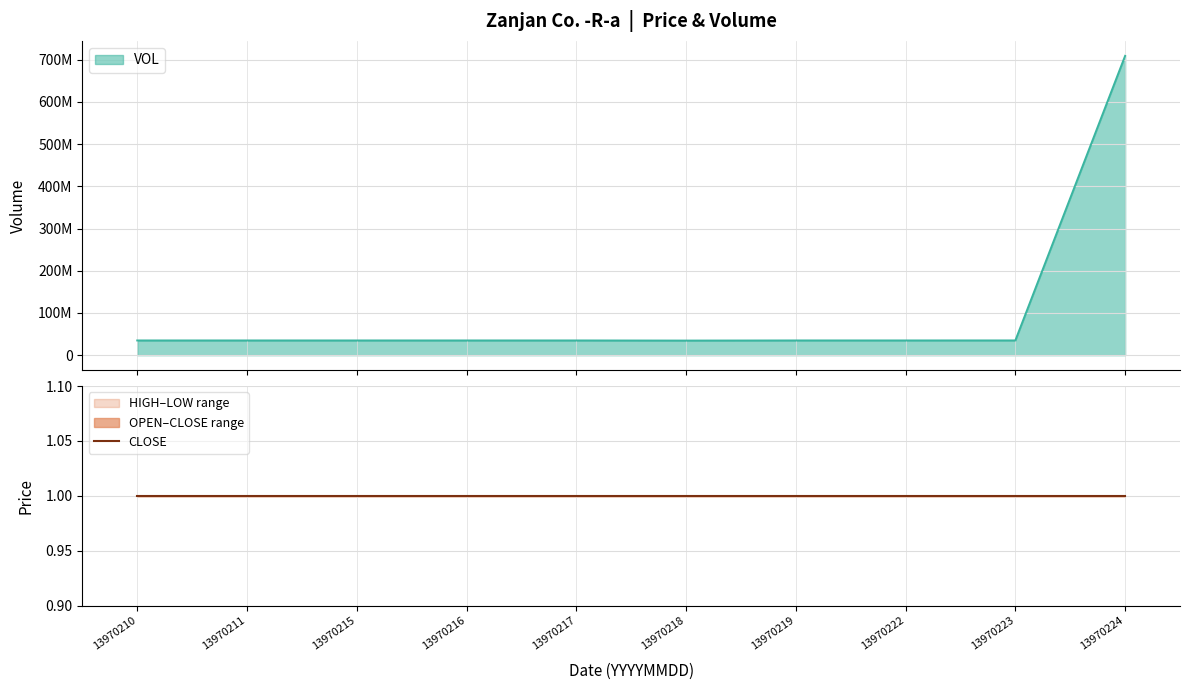

The value of LOW at 13970216 is 1. True or false?

True